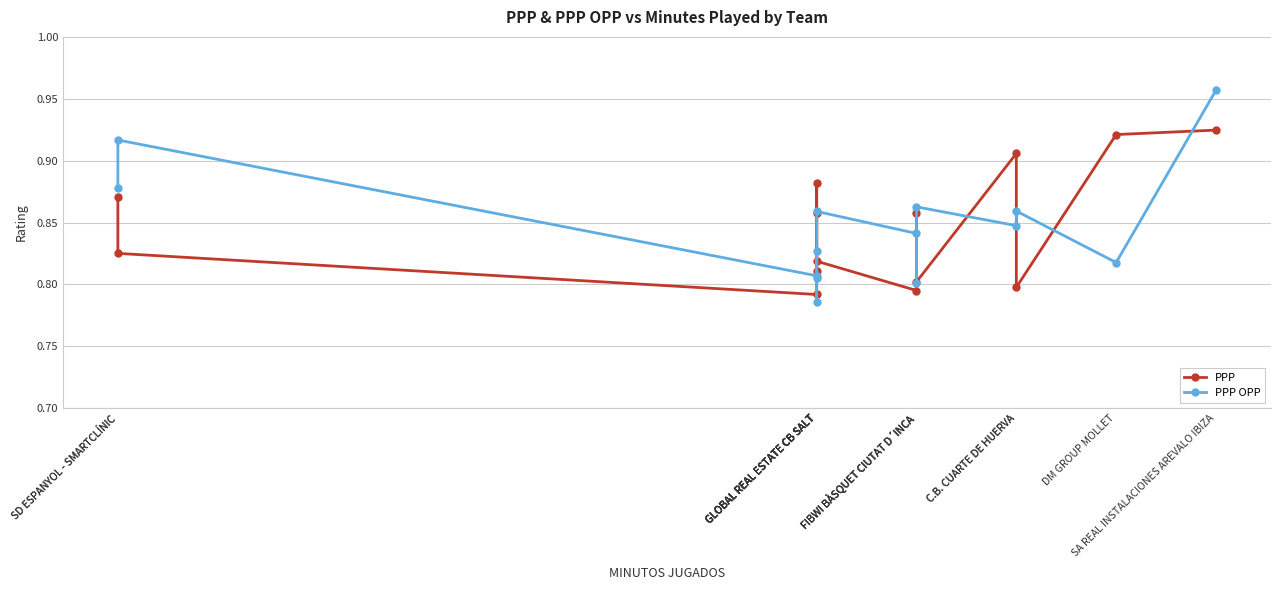

Between FIBWI BÀSQUET CIUTAT D´INCA and DM GROUP MOLLET, which series saw the biggest shift?

PPP